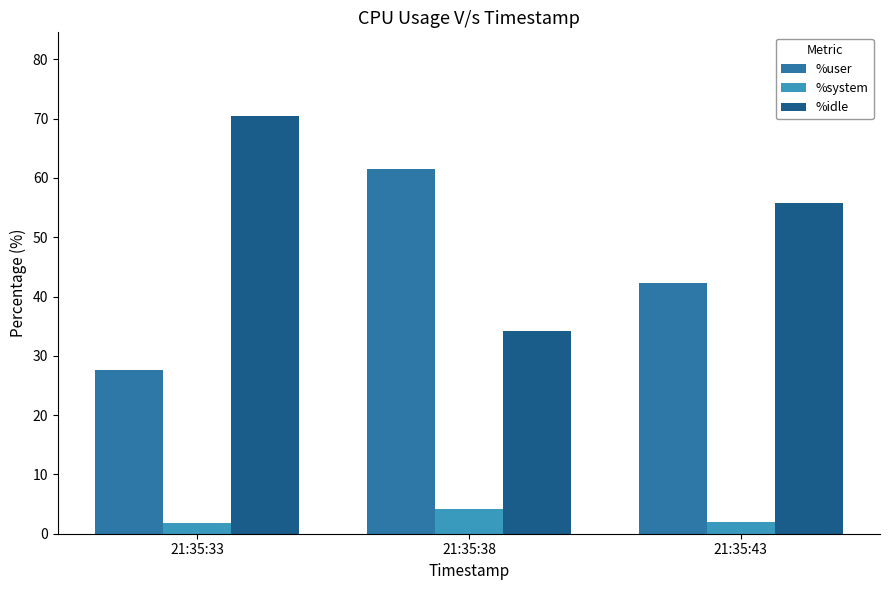

What is the difference between the highest and lowest values at 21:35:38?

57.3